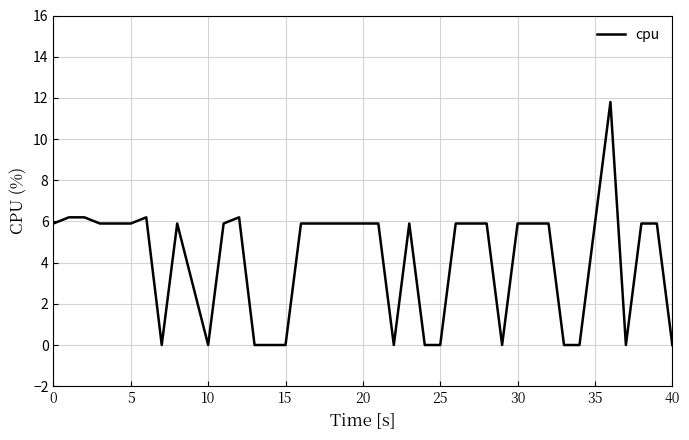

What is the maximum value shown in the chart?

11.8